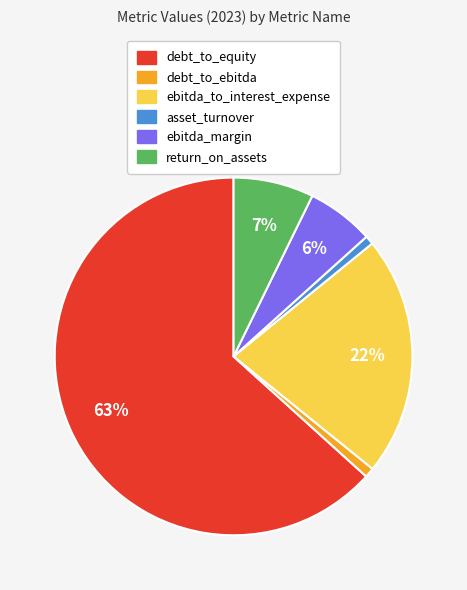

How many slices are in this pie chart?

6